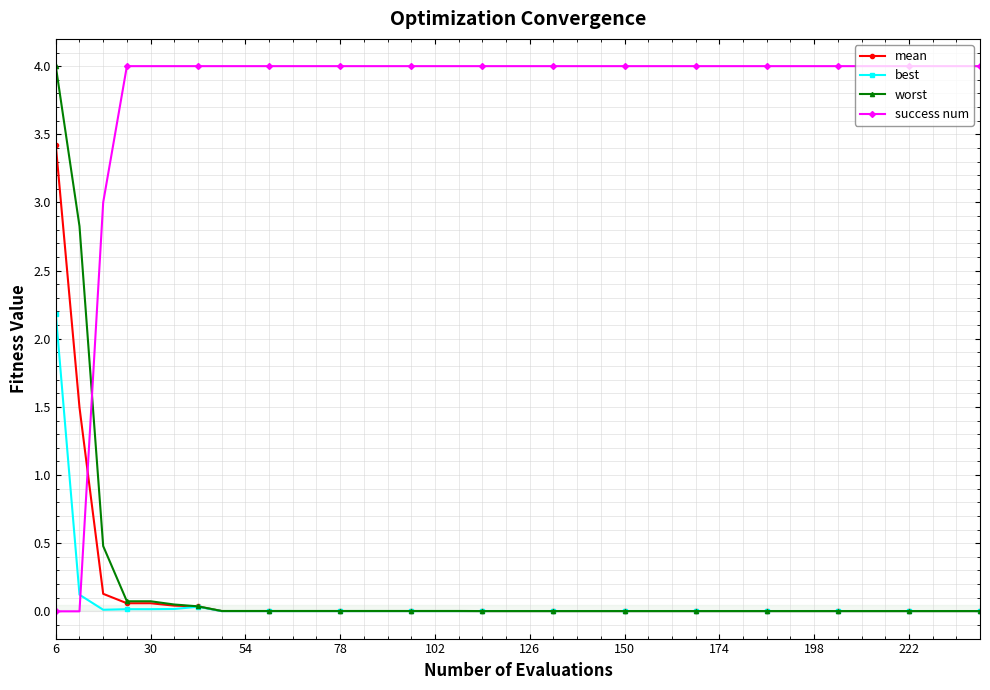

What is the maximum value for success num?

4.0